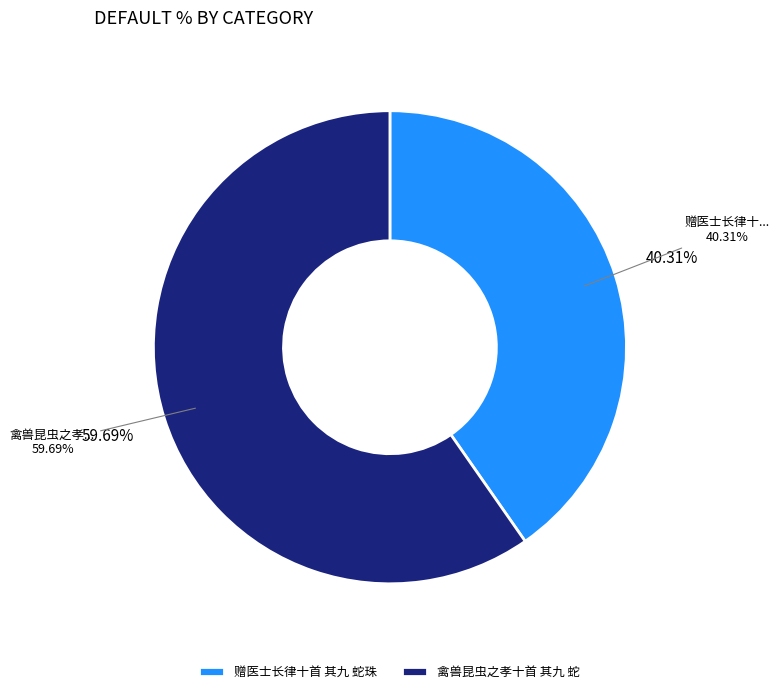

Does 禽兽昆虫之孝十首 其九 蛇 represent more than half of the total?

Yes